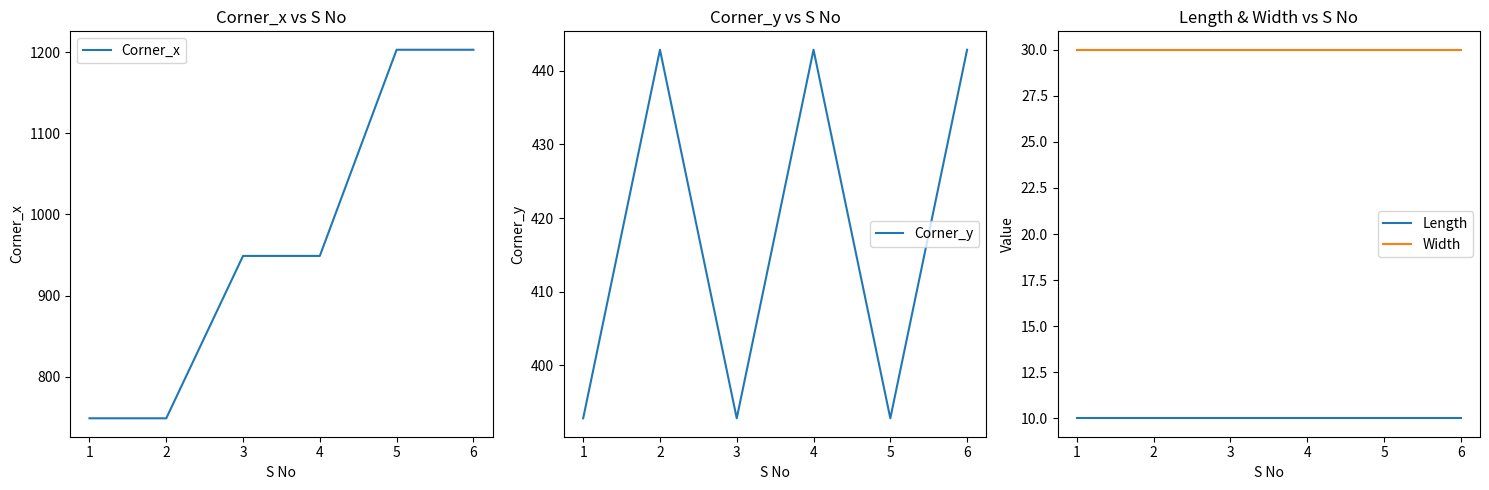

The value of Corner_y at 5 is 124.2. True or false?

False